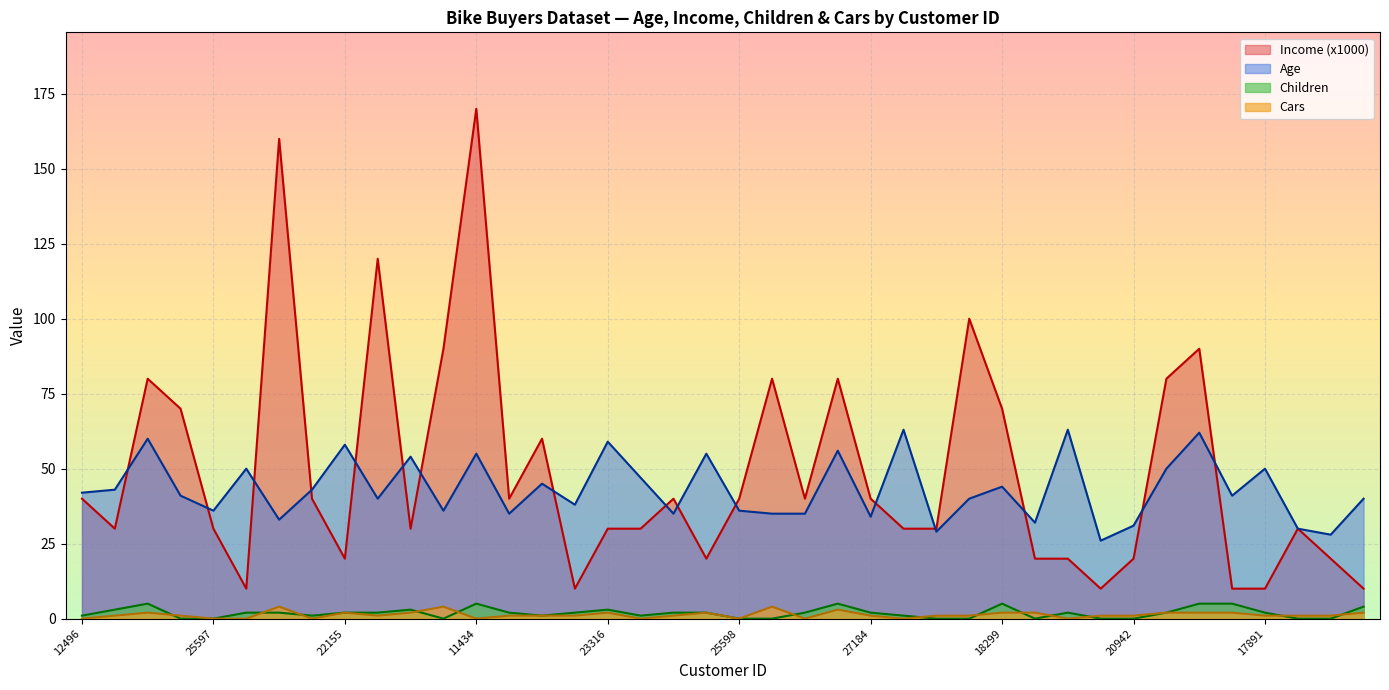

How many distinct data groups are displayed?

4